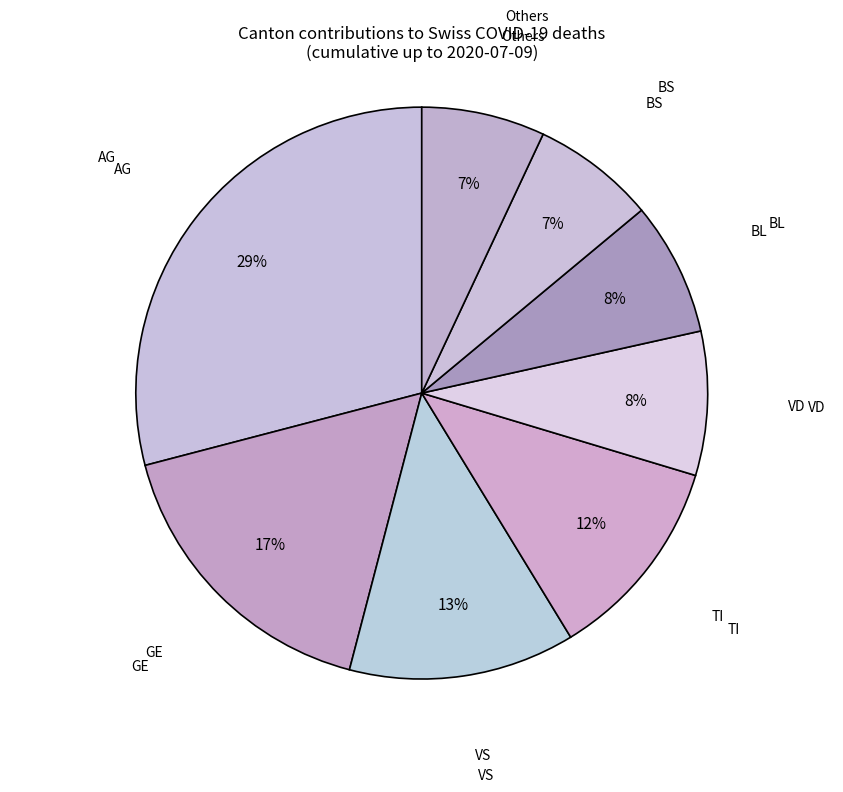

How many segments does this pie chart have?

8